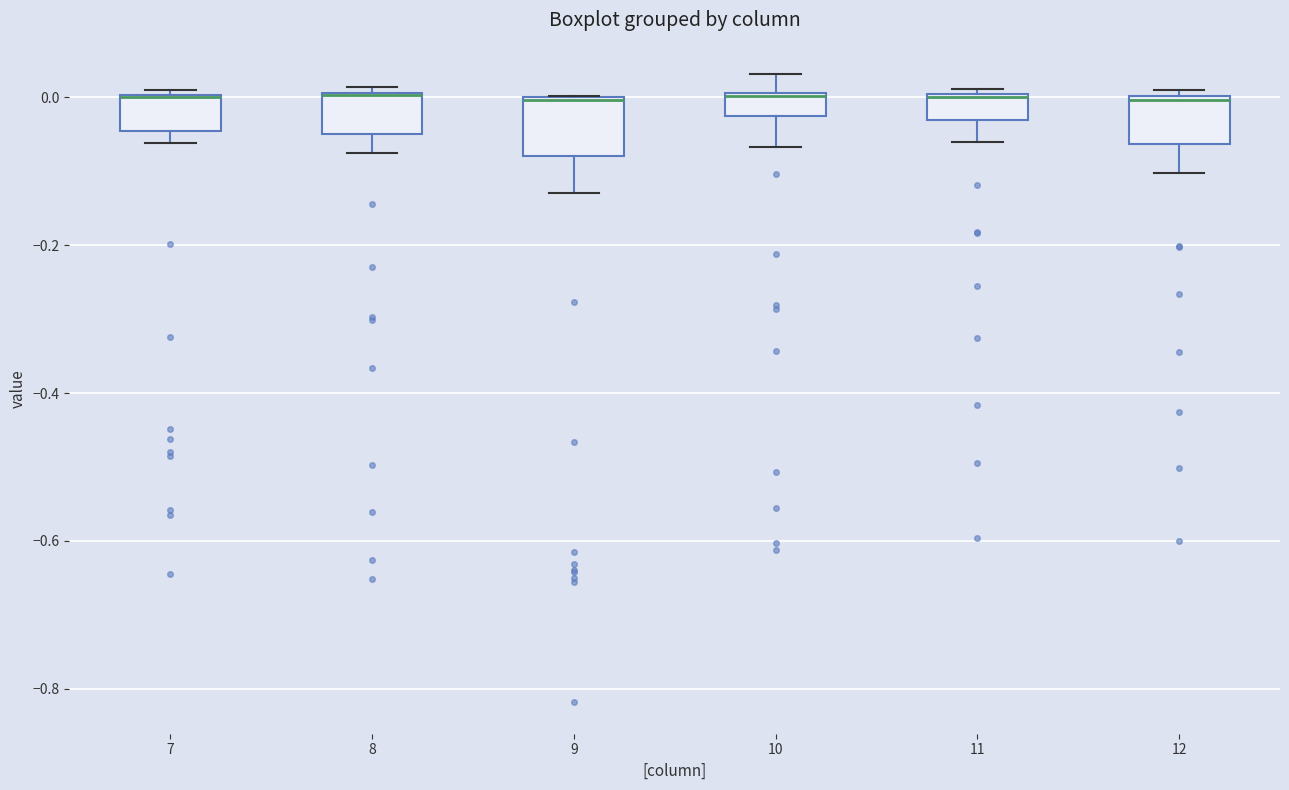

Where does the lower whisker of the box at x = 9 end on the y-axis? The values are not printed on the chart, so give them approximately, as read against the axis.

-0.12